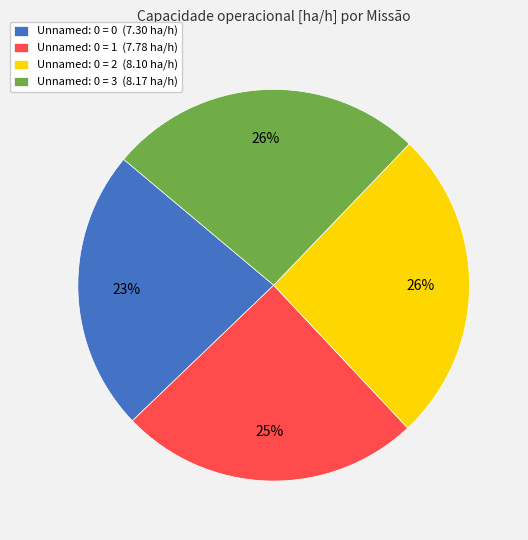

Do Unnamed: 0 = 1 (7.78 ha/h) and Unnamed: 0 = 3 (8.17 ha/h) together represent more than half of the pie?

Yes